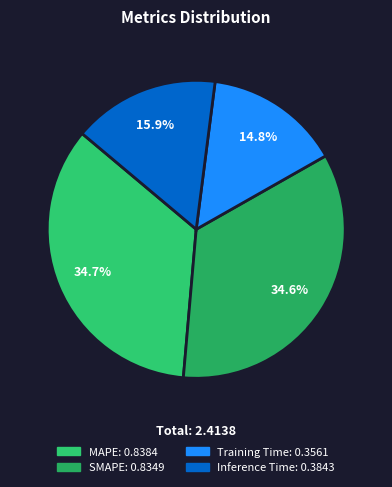

To the nearest percent, what portion does MAPE represent?

35%